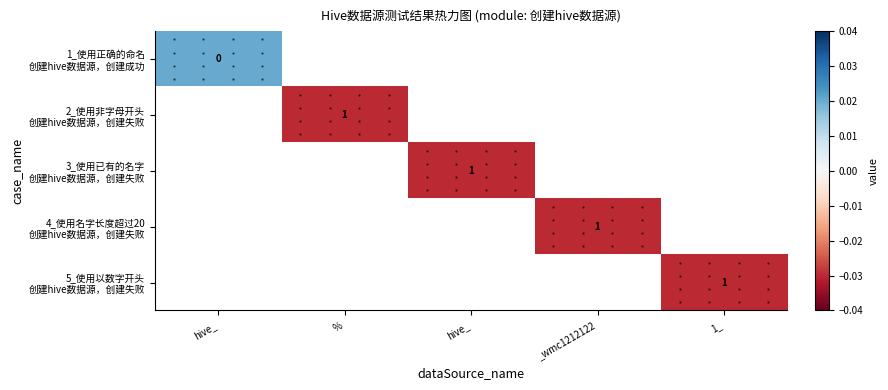

List the labels in order of 2_使用非字母开头 创建hive数据源，创建失败 value, largest first.

hive_, %, hive_, _wmc1212122, 1_